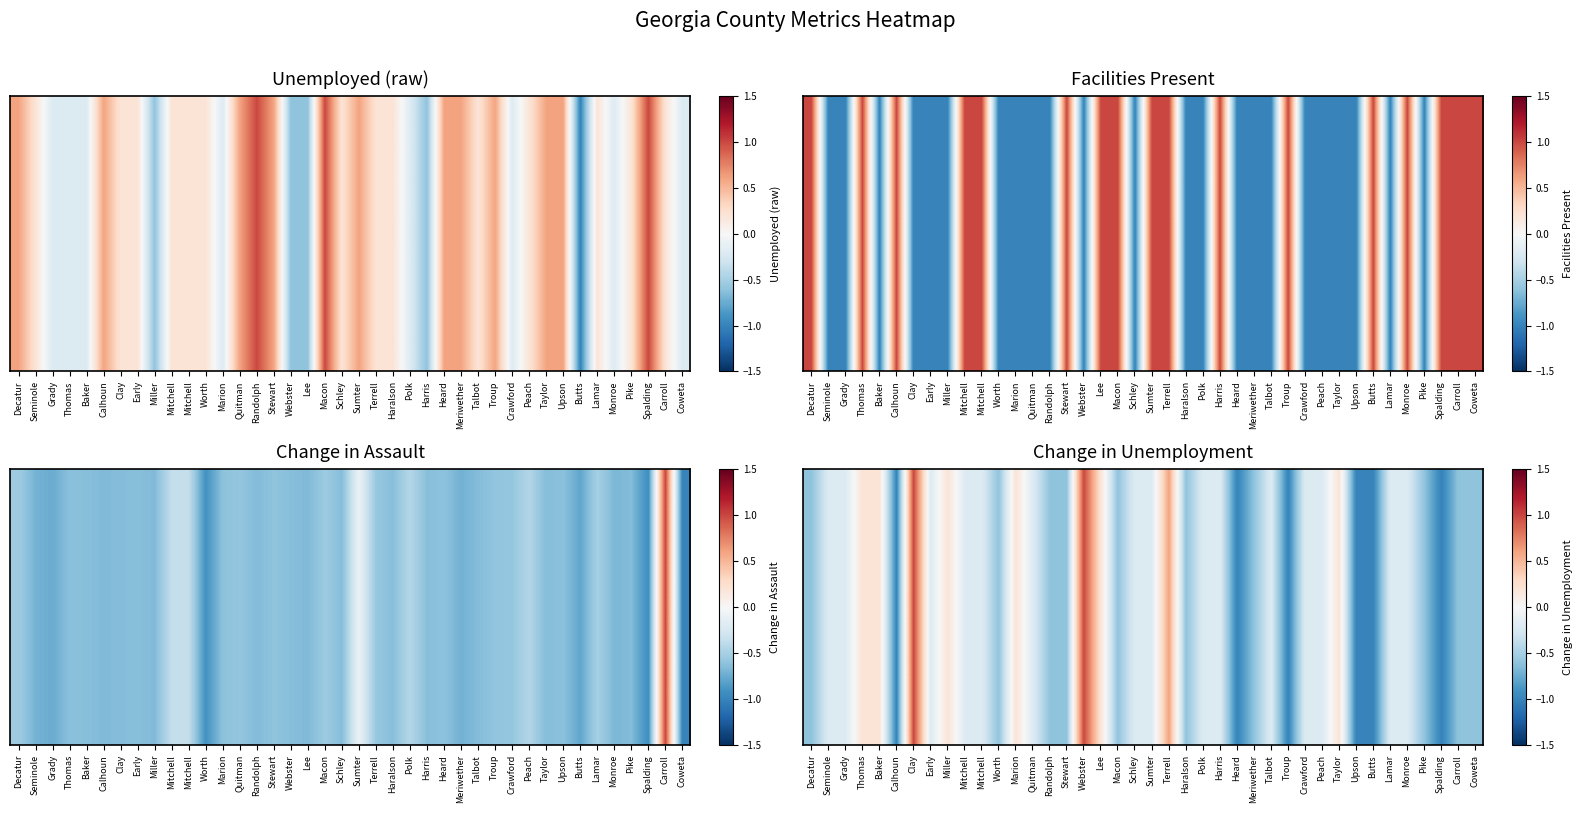

Between Grady and Baker, which is larger?

Baker